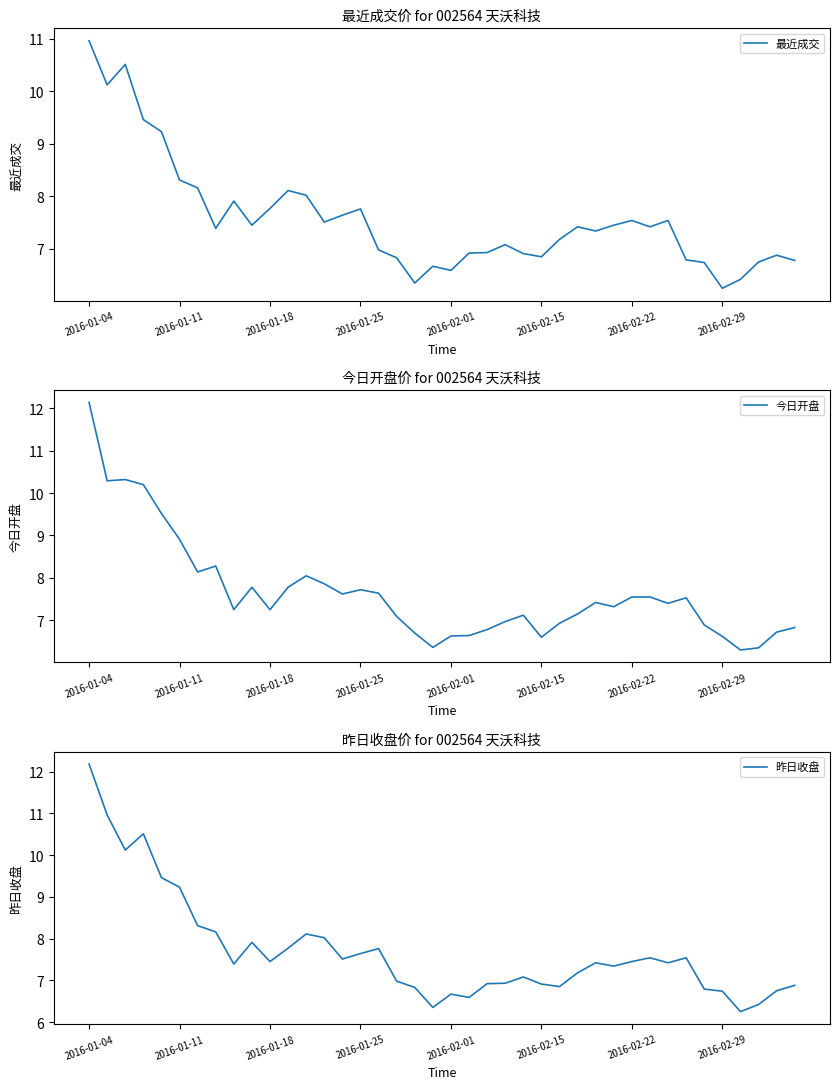

What is the label of the 18th point from the right?

22